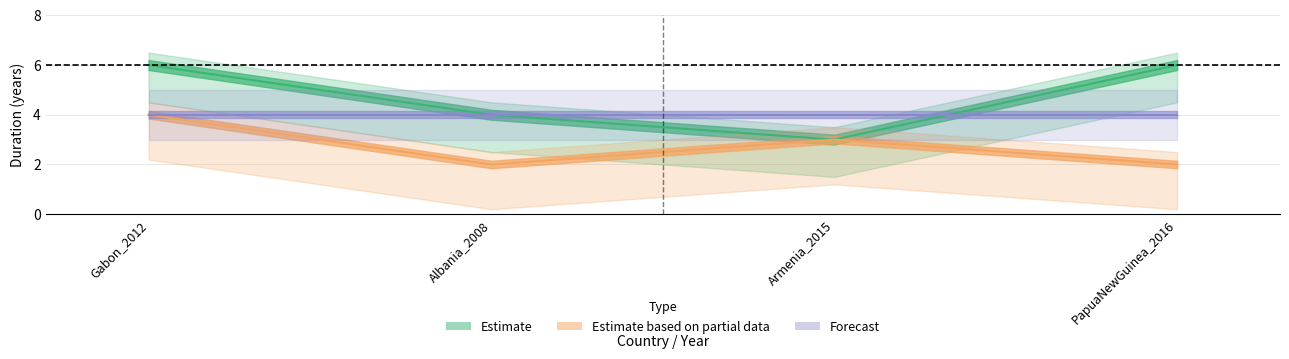

At how many categories does at least one series exceed 5?

2